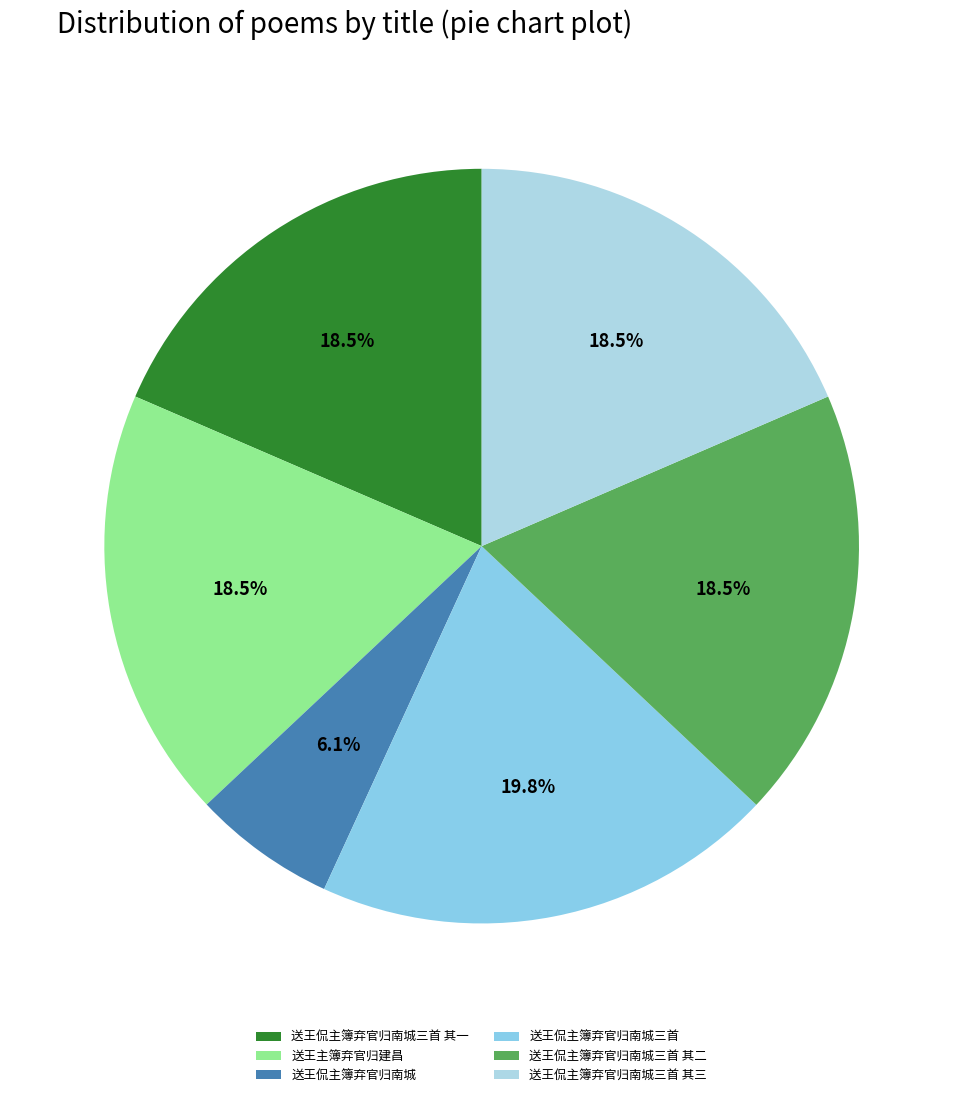

Does any single category account for the majority?

No